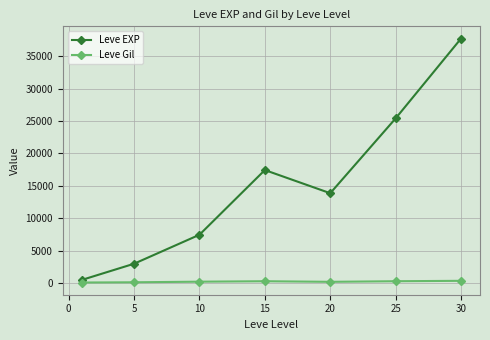

What is the value of the Leve EXP point at the 5th from the left?

13876.7